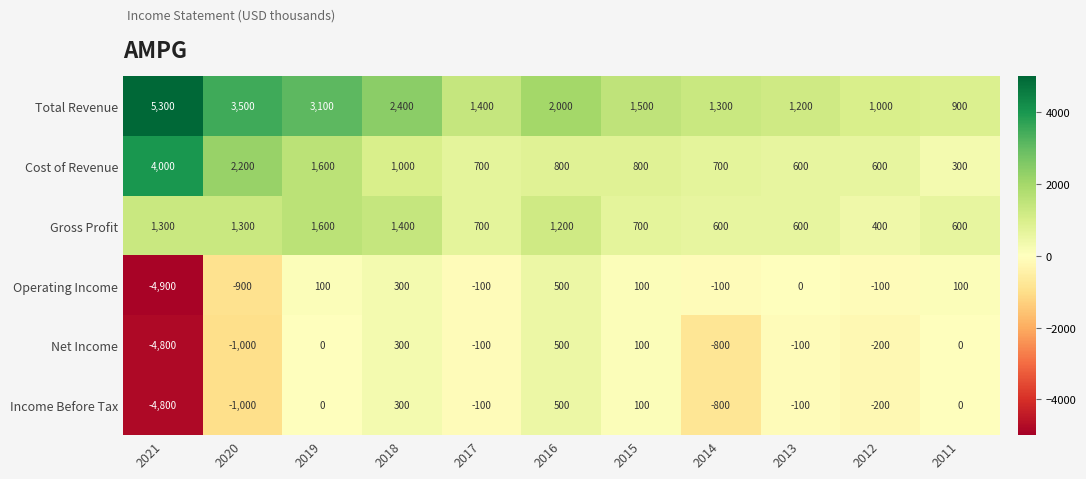

The Total Revenue series shows 1300 at 2014. True or false?

True